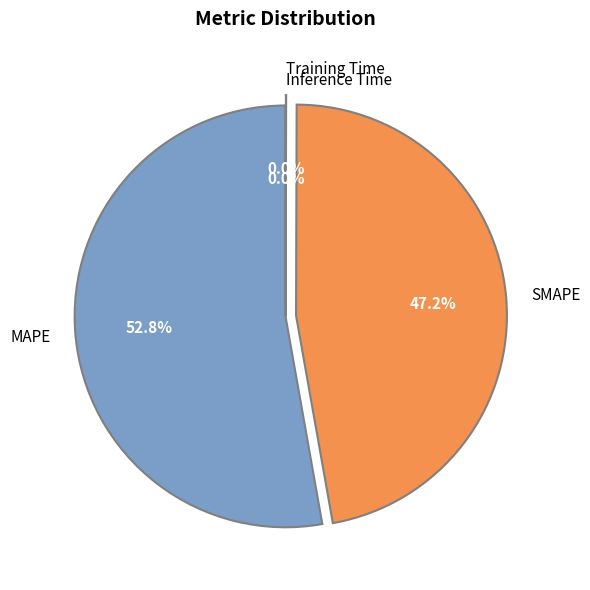

How much of the chart is everything except MAPE?

47.2%